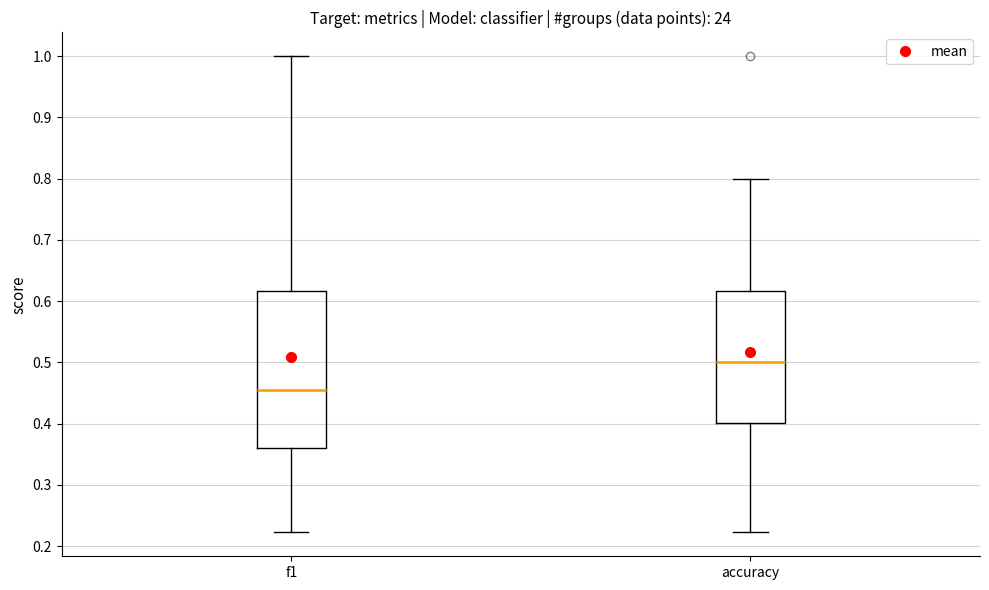

Which box has the highest median line?

accuracy